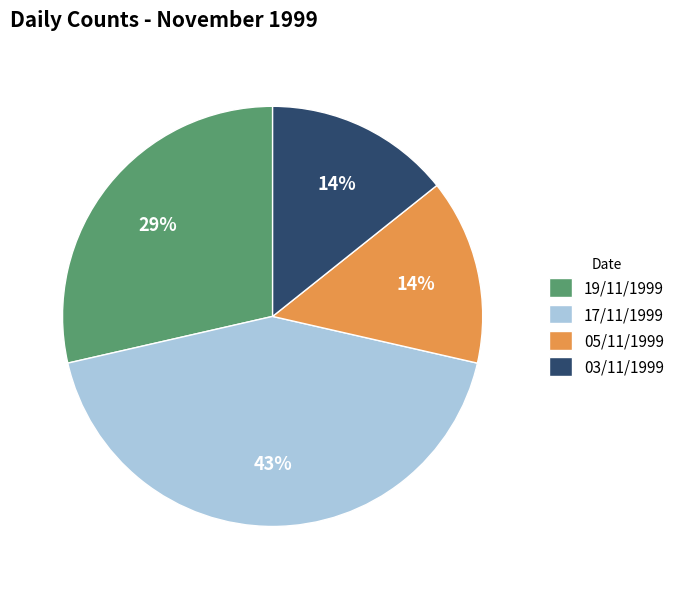

To the nearest percent, what is the average slice percentage?

25%